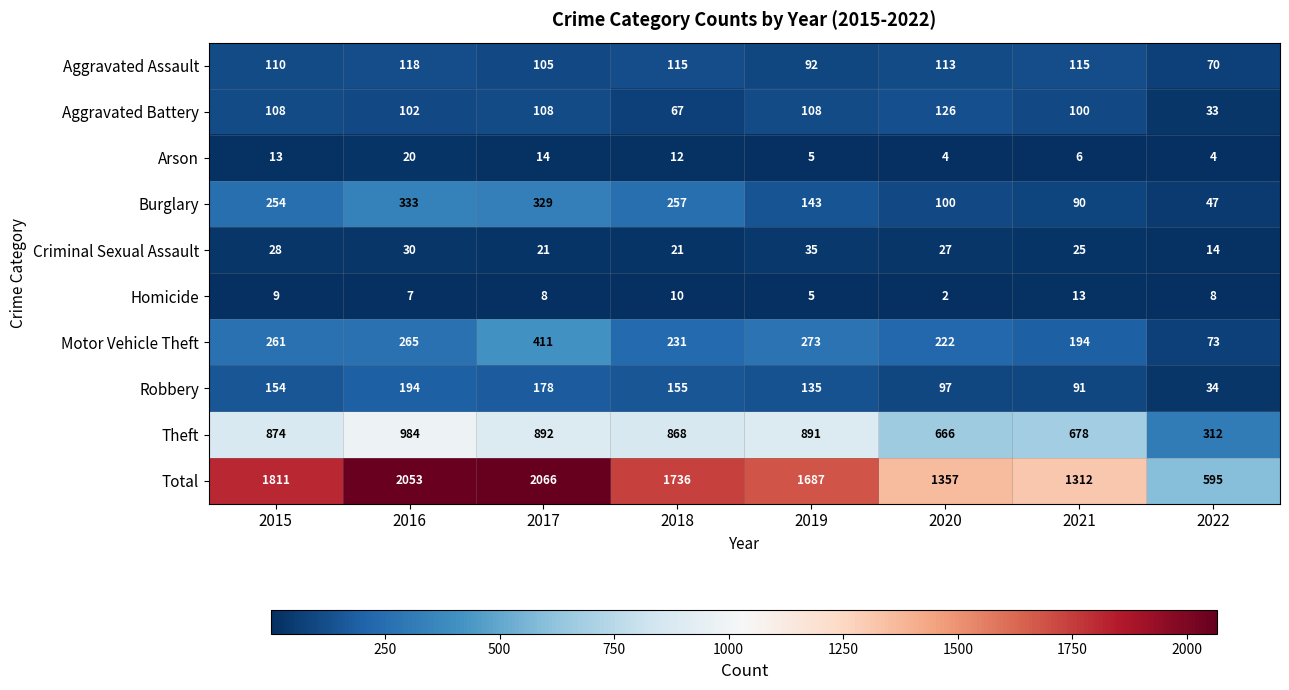

What is the difference between the maximum and minimum values in the Burglary series?

286